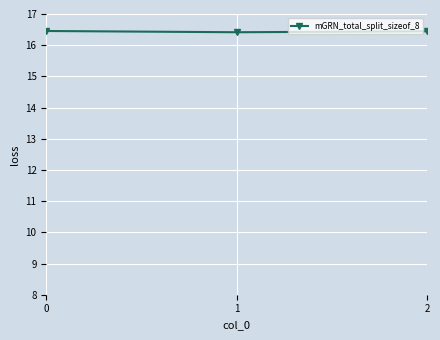

Count the values in the range 16 to 17.

3